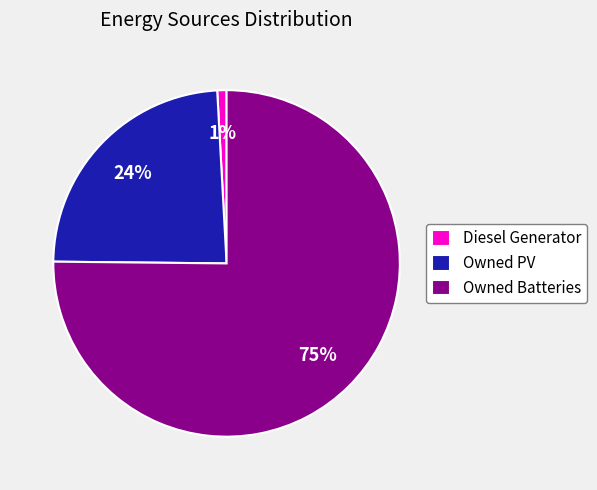

How many segments does this pie chart have?

3